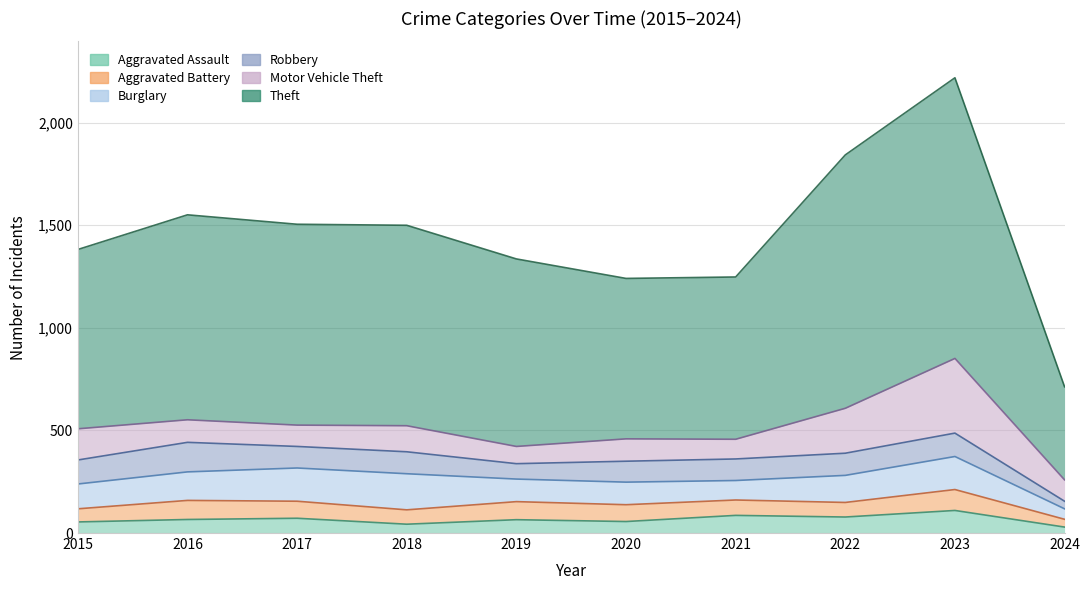

How many lines are shown in the chart?

6